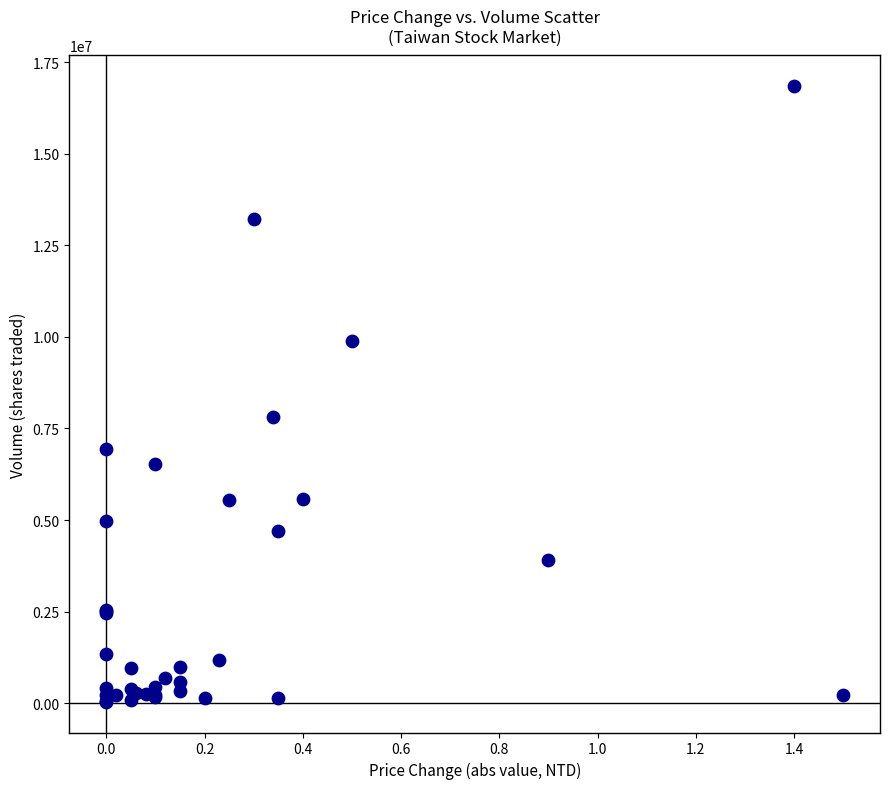

What Y value in the scatter plot is closest to 8439974?

7822649